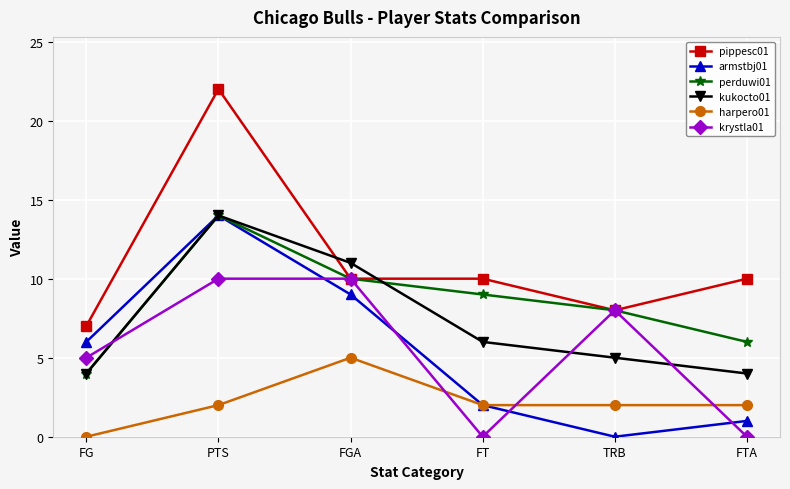

Where does the krystla01 series first go above 8?

PTS